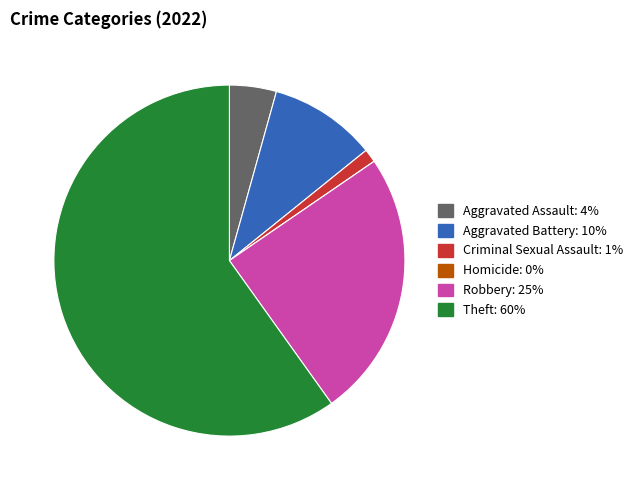

True or false: Criminal Sexual Assault accounts for 11% of the total.

False